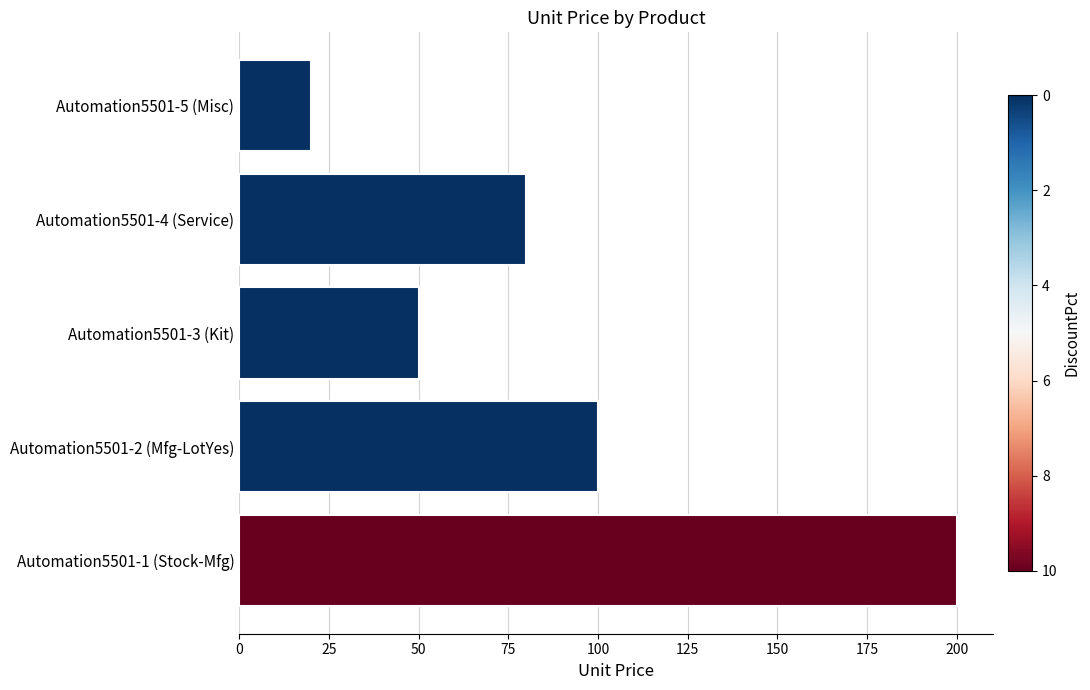

Is it true that the value at Automation5501-3 (Kit) is 30?

False